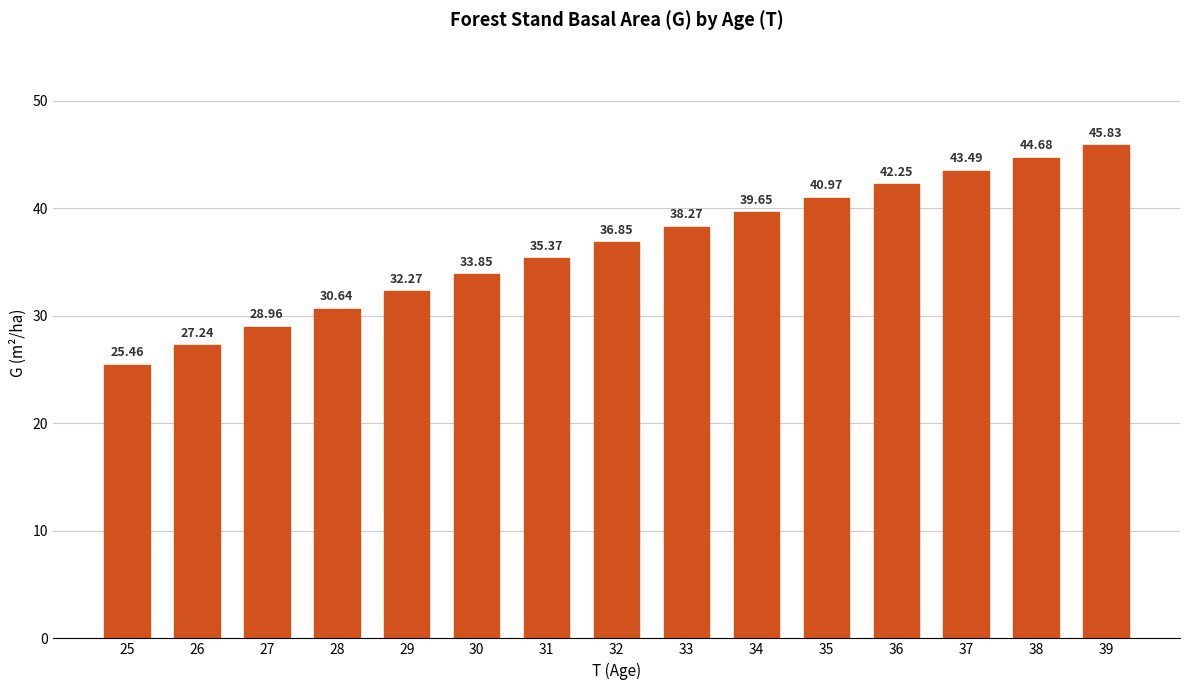

List the labels in order of value, largest first.

39, 38, 37, 36, 35, 34, 33, 32, 31, 30, 29, 28, 27, 26, 25